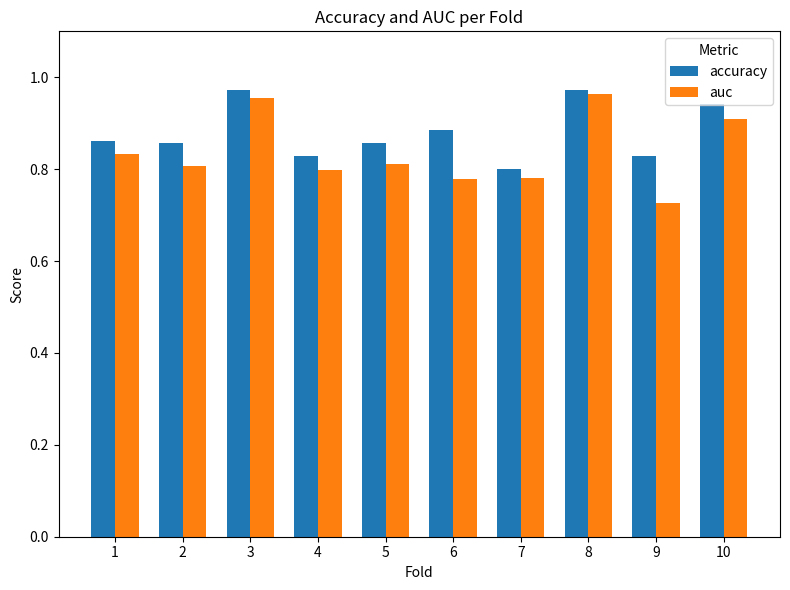

Rank the series at 2 from lowest to highest value.

auc, accuracy